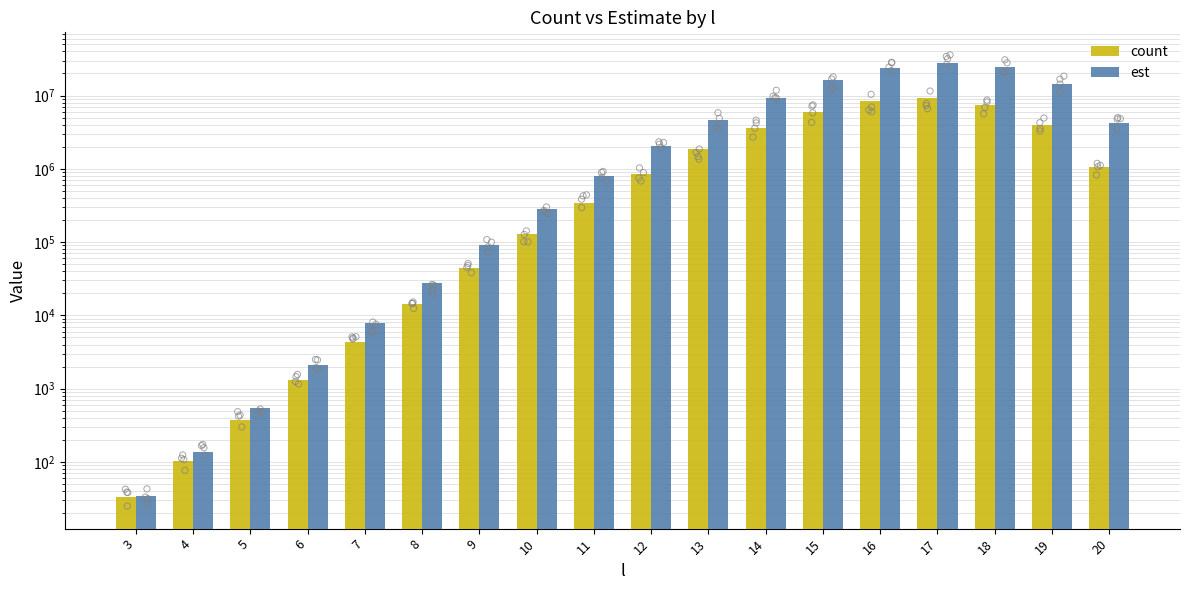

Which series contains the lowest Y value?

count